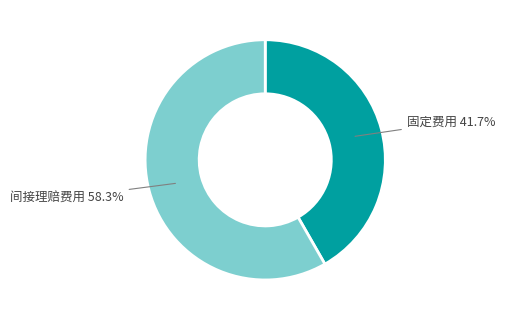

To the nearest percent, what portion does 固定费用 represent?

42%